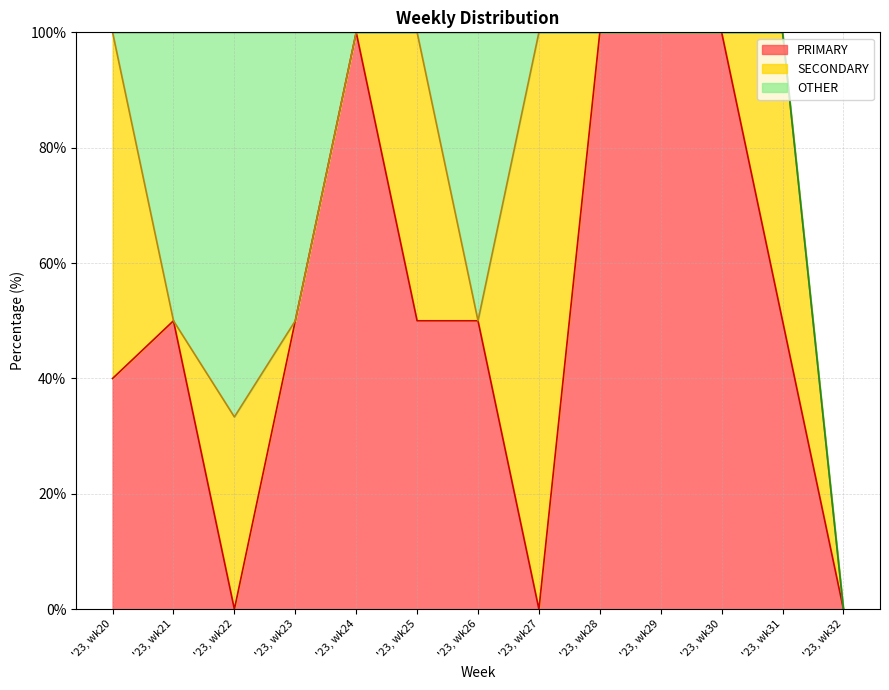

List the series in order of their overall mean, lowest first.

OTHER, SECONDARY, PRIMARY